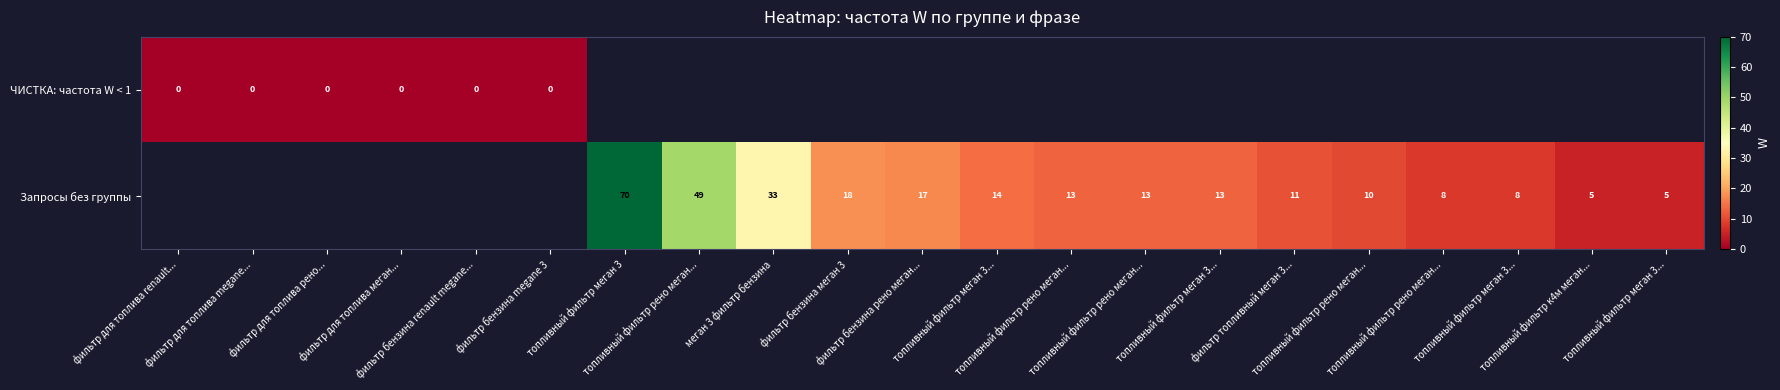

Which has a higher value, топливный фильтр рено меган... or топливный фильтр меган 3...?

топливный фильтр меган 3...